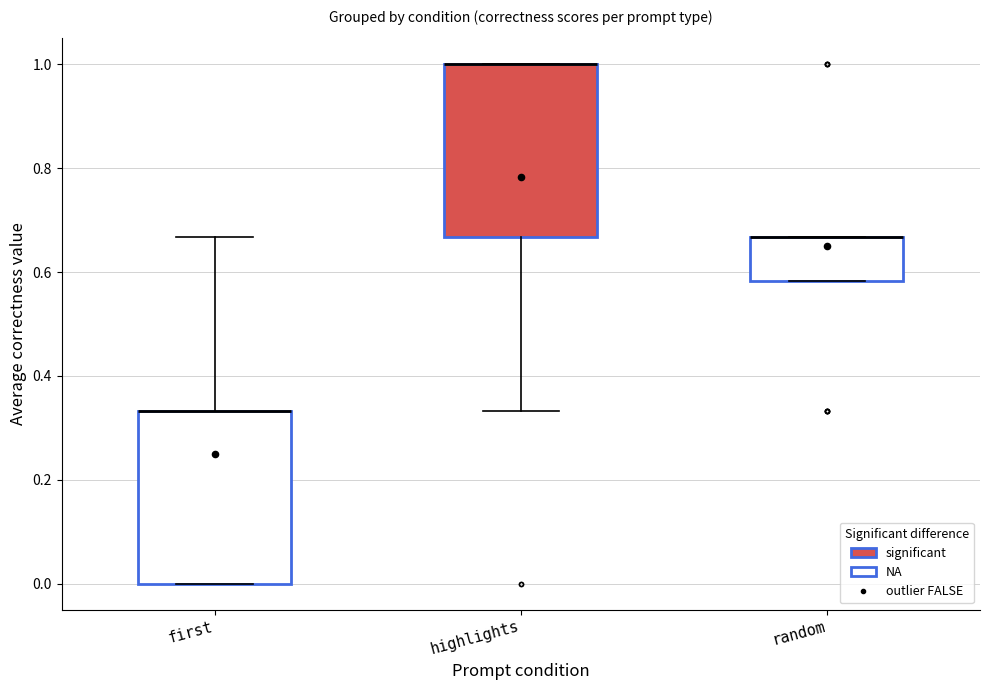

Where is the lower edge of the box for random on the y-axis? The values are not printed on the chart, so give them approximately, as read against the axis.

0.58